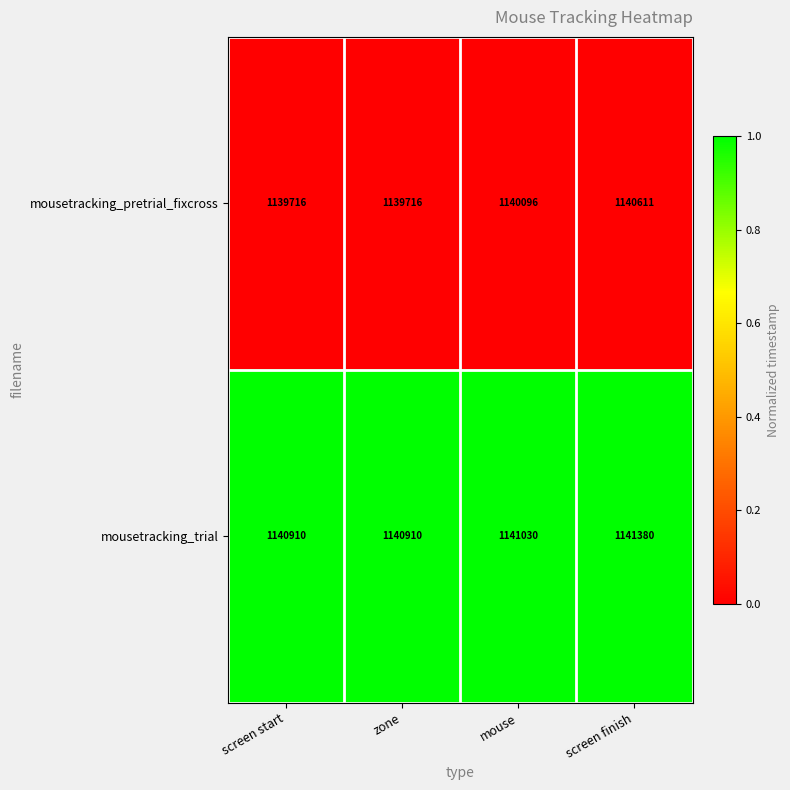

Which series has the largest total across all categories?

mousetracking_trial